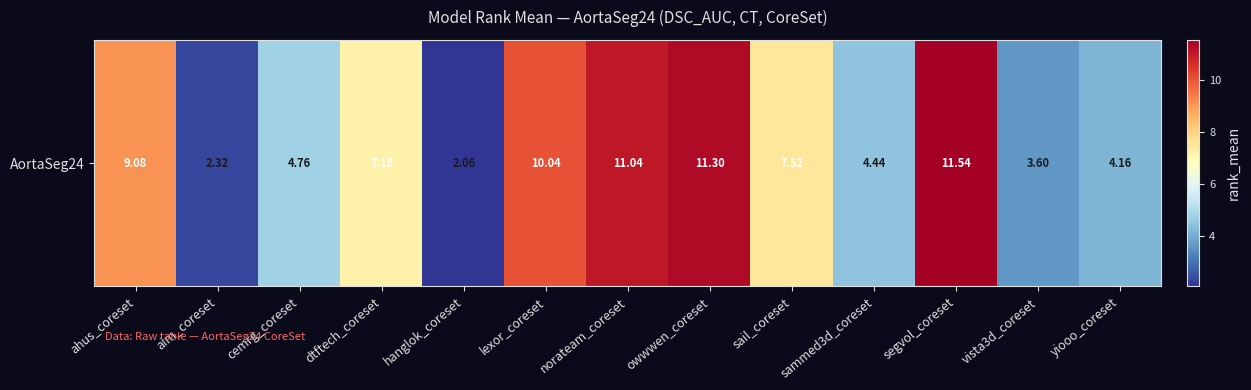

Is it true that the value at cemrg_coreset is 8.5?

False